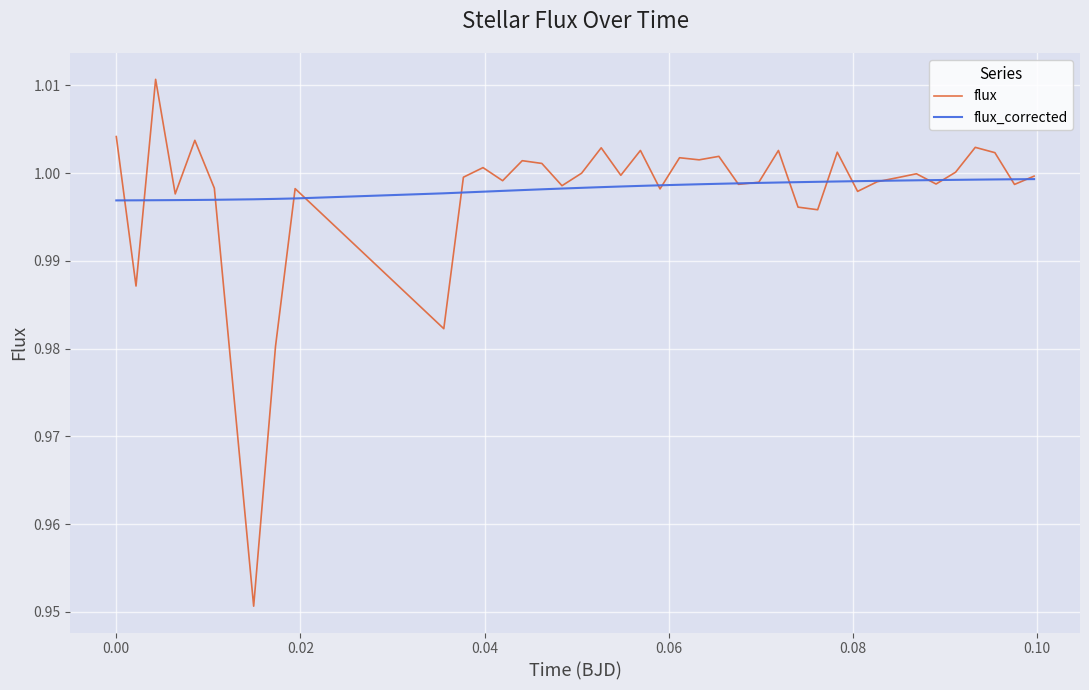

Does the chart have visible grid lines?

Yes